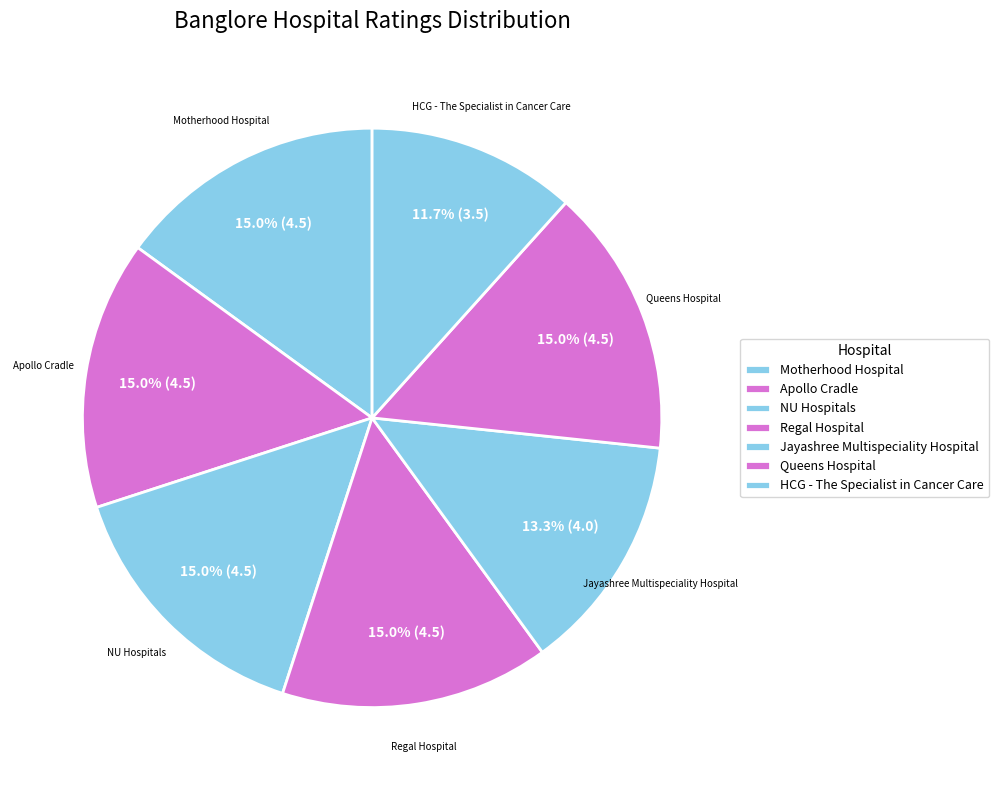

Count the number of slices in the pie.

7